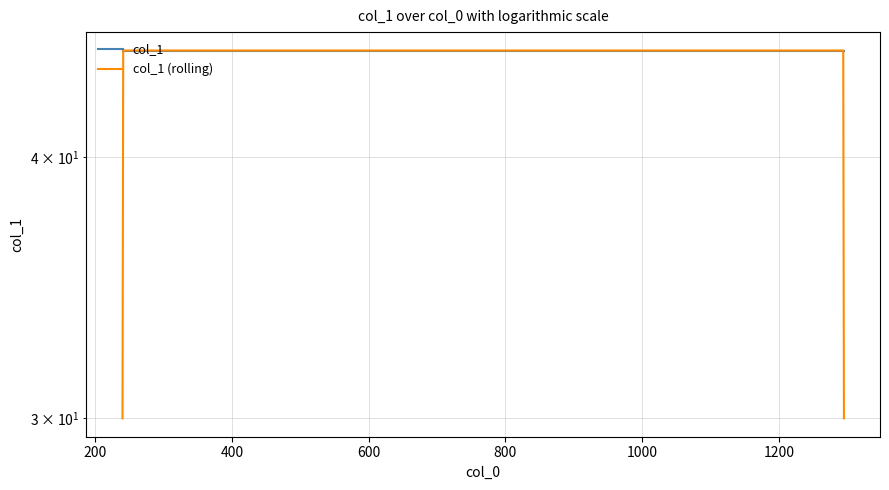

True or false: col_1 (rolling) and col_1 intersect in this chart.

False